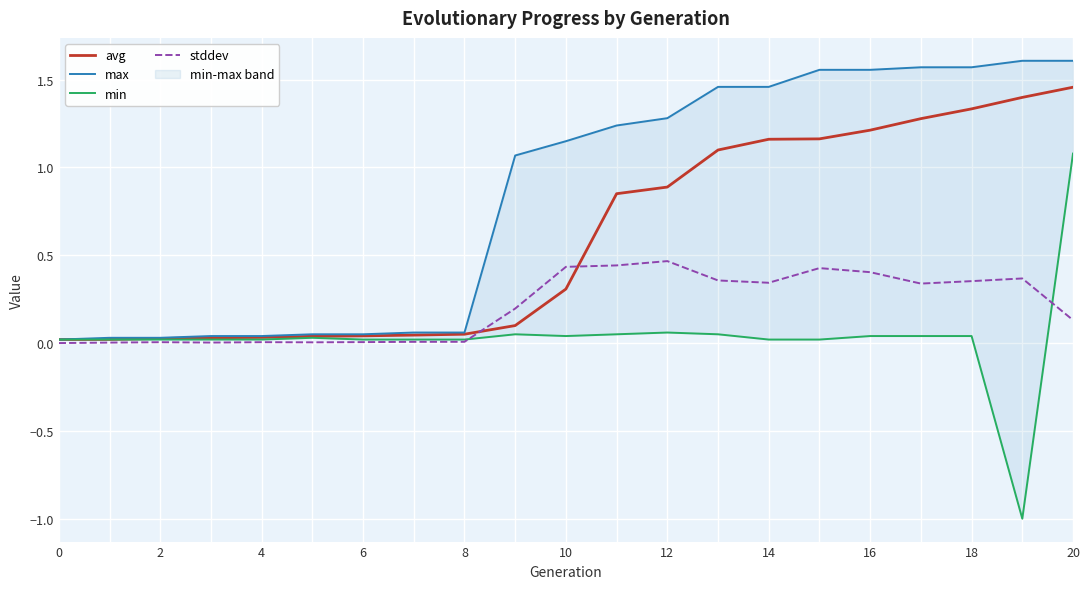

What is the average value of the stddev series?

0.2